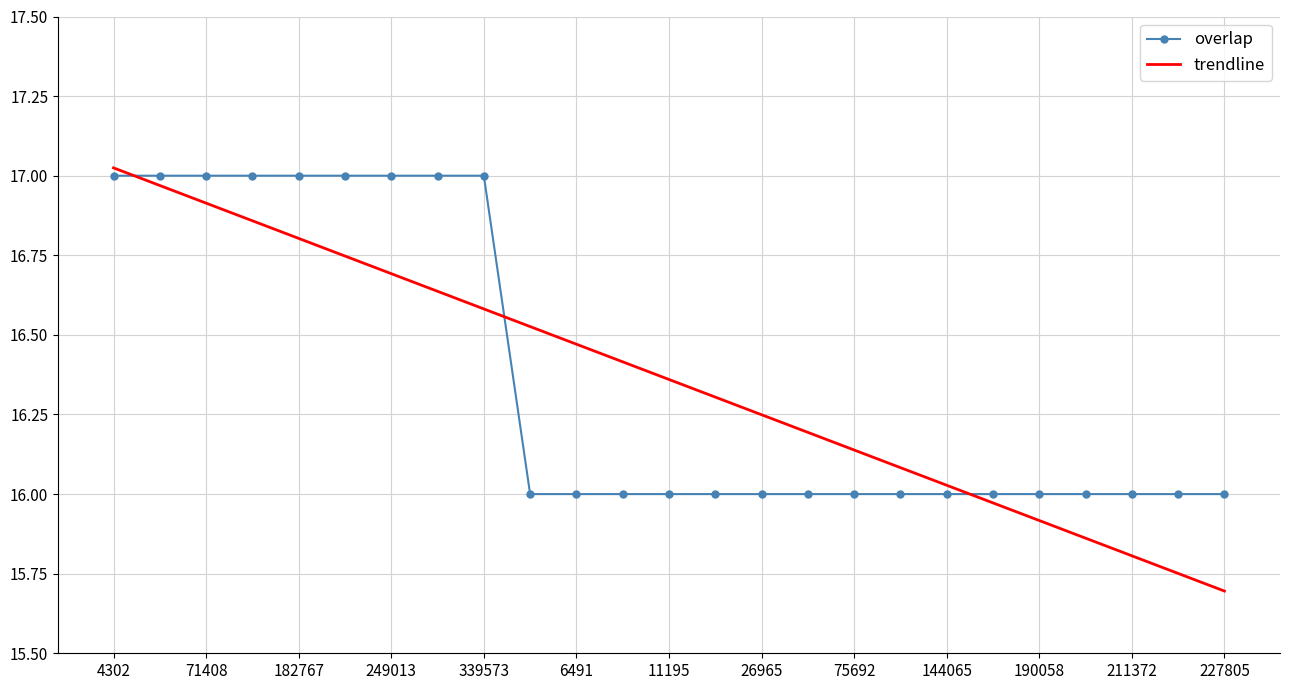

What is the difference between the maximum and minimum values in the overlap series?

1.0